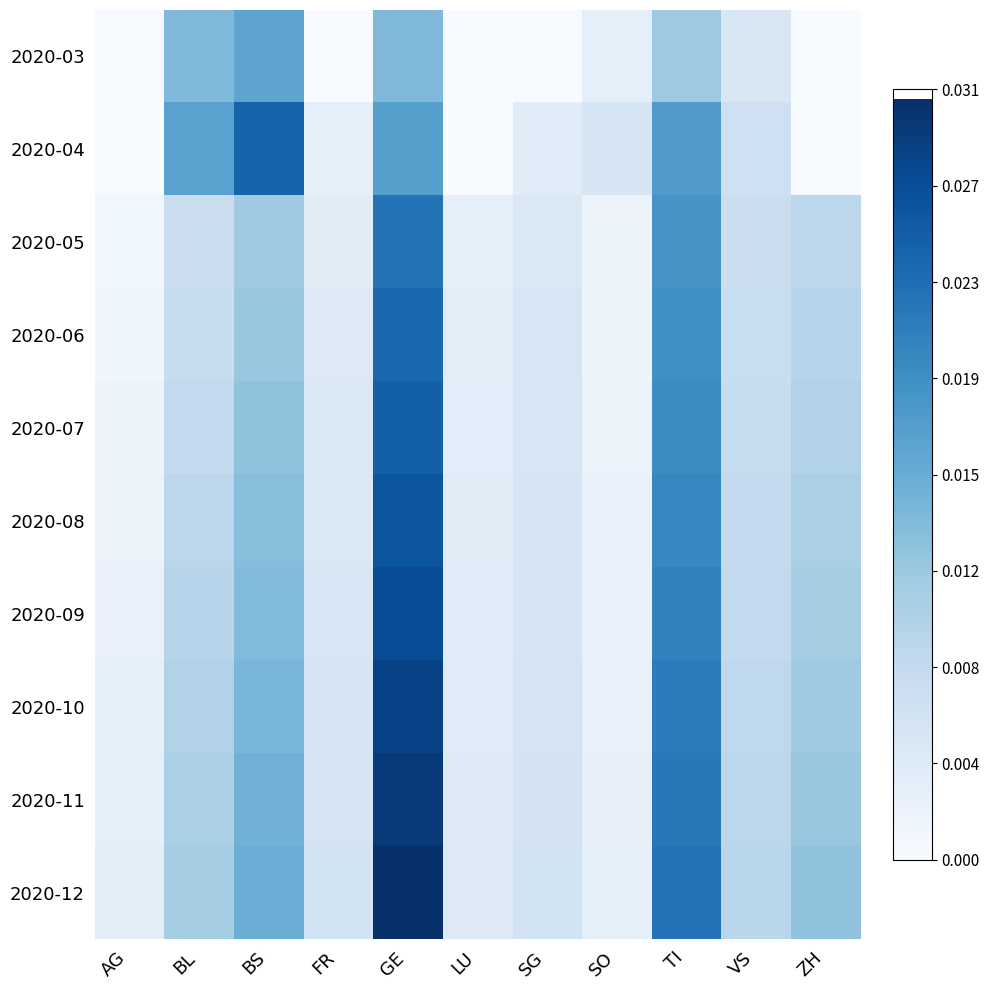

Rank the series by their maximum value, from highest to lowest.

2020-12, 2020-11, 2020-10, 2020-09, 2020-08, 2020-07, 2020-04, 2020-06, 2020-05, 2020-03